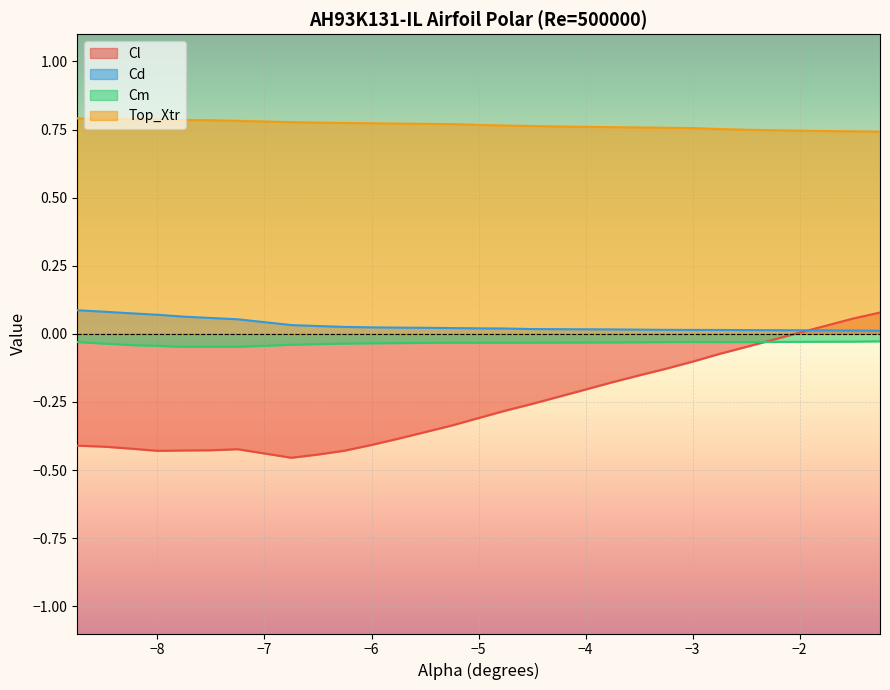

What are all the series names shown in the legend?

Cl, Cd, Cm, Top_Xtr